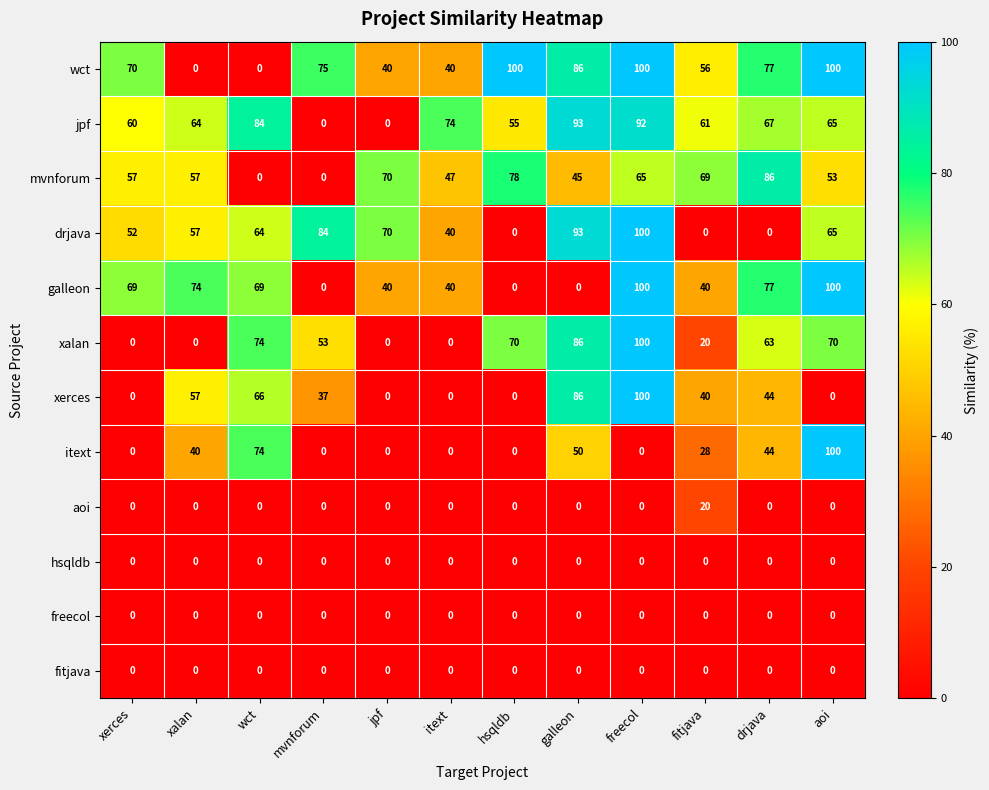

What is the difference between the highest and lowest values at freecol?

100